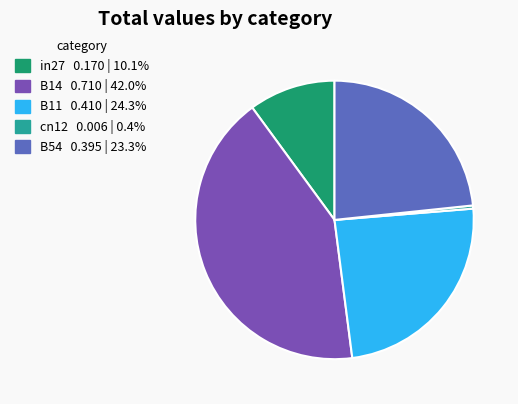

True or false: in27 accounts for 10% of the total.

True